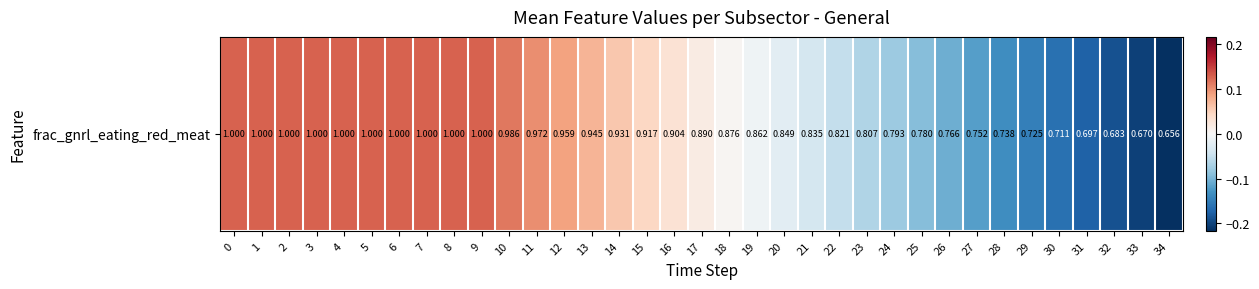

What is the greatest value displayed?

0.1